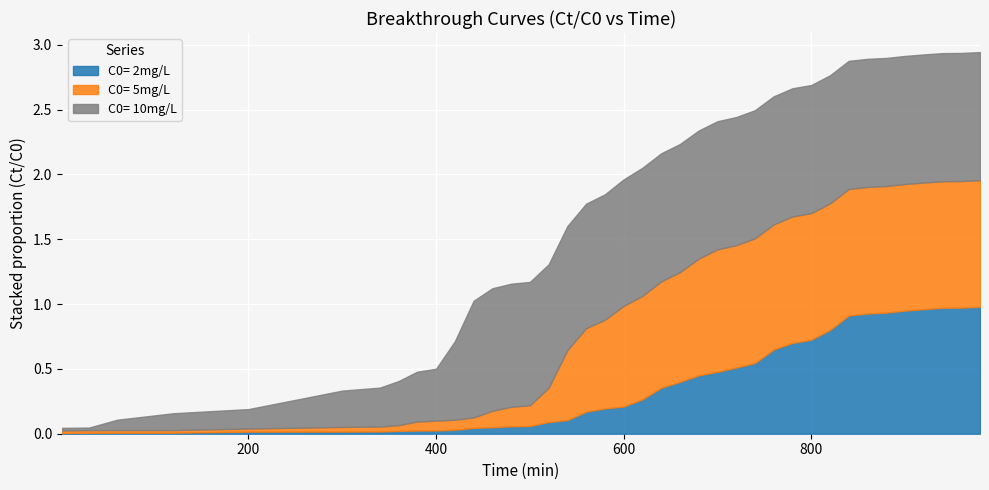

What is the total value across all series at 940?

2.9